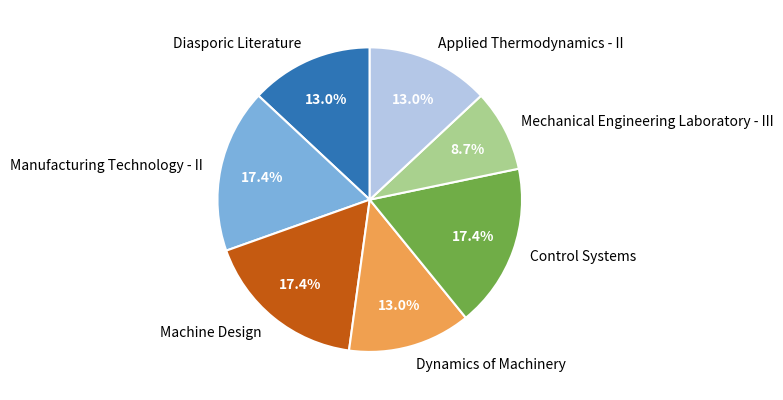

Do Machine Design and Manufacturing Technology - II together represent more than half of the pie?

No